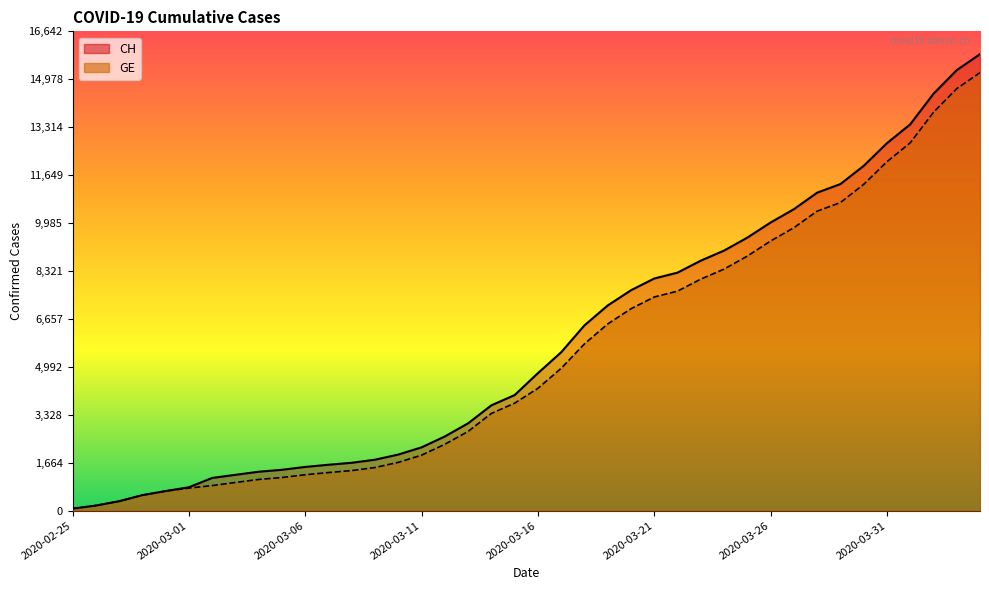

True or false: CH and GE intersect in this chart.

False